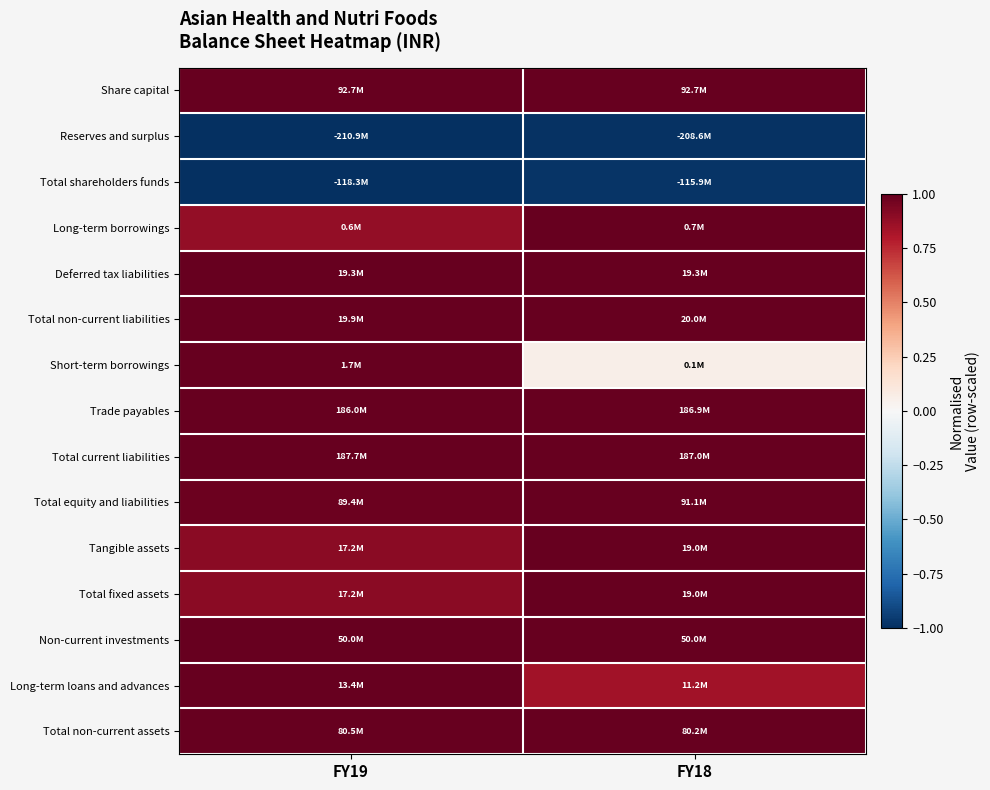

At which category is the sum across all series the highest?

FY19